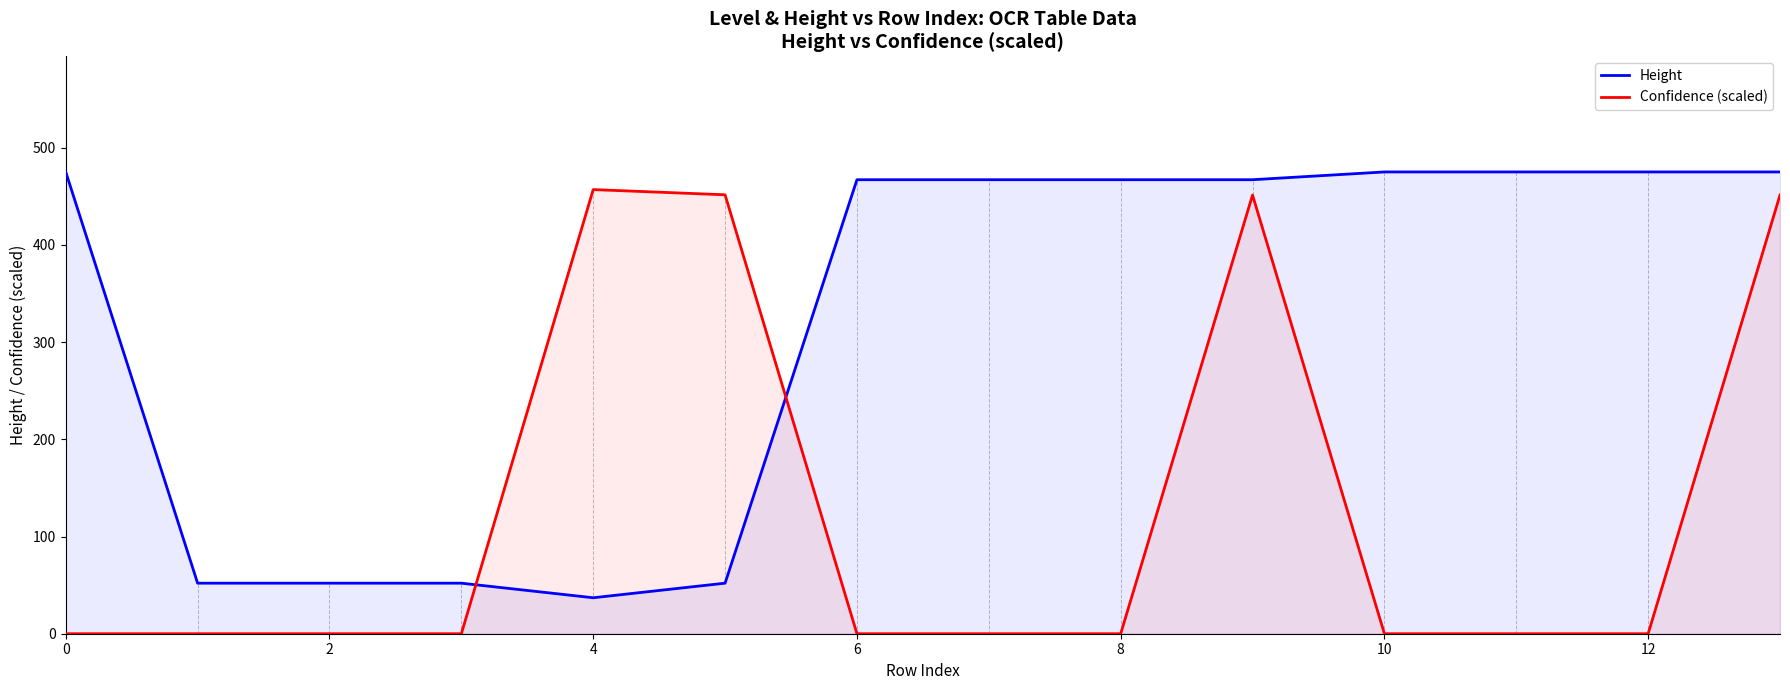

True or false: Height and Confidence (scaled) intersect in this chart.

True